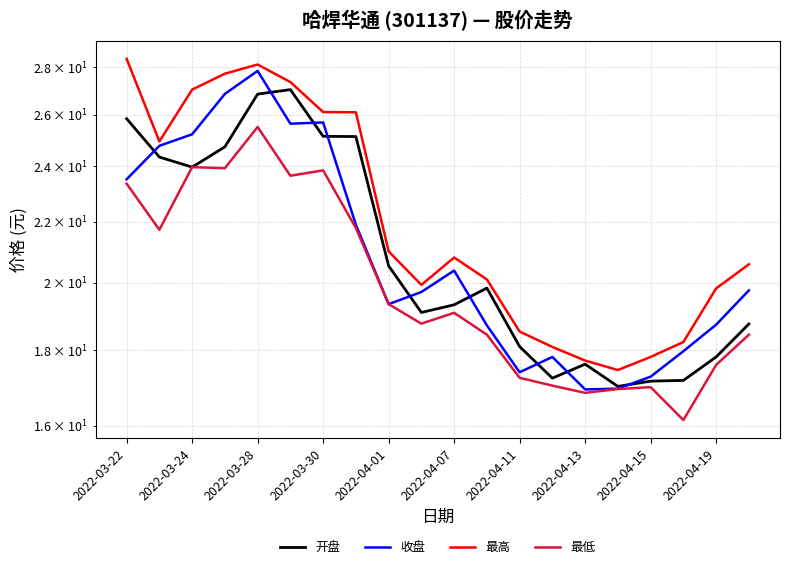

What is the difference between the maximum and minimum values in the 最低 series?

9.4